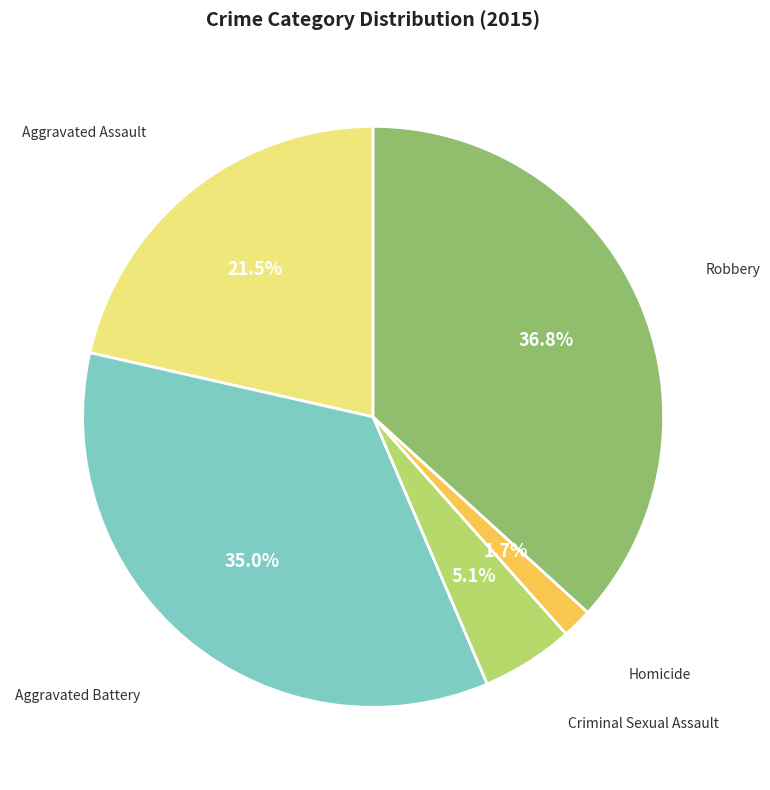

To the nearest percent, what is the difference between the largest and smallest slice percentages?

35%